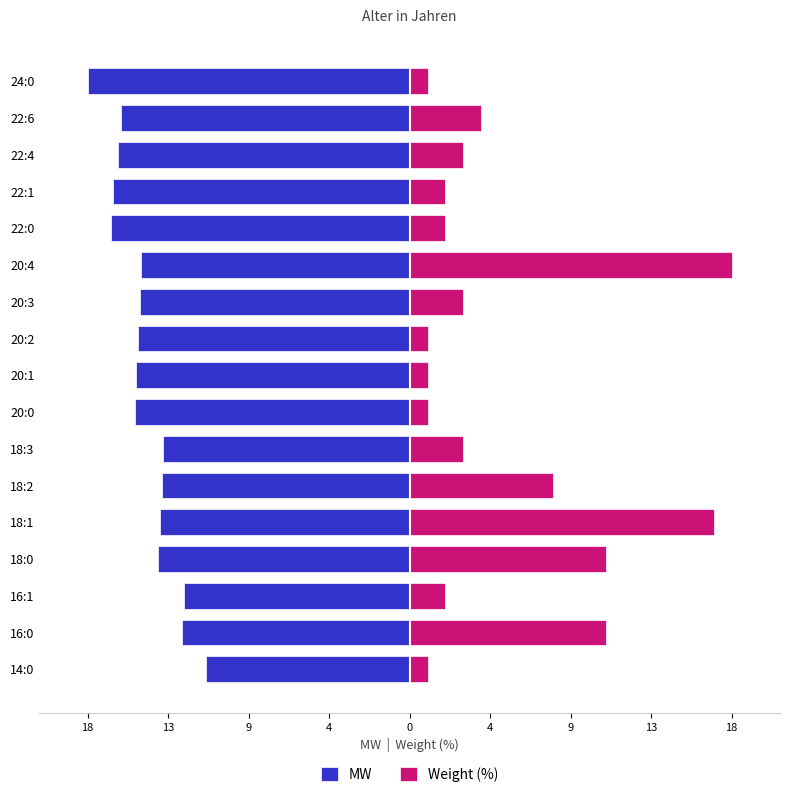

What are all the series names shown in the legend?

MW, Weight (%)